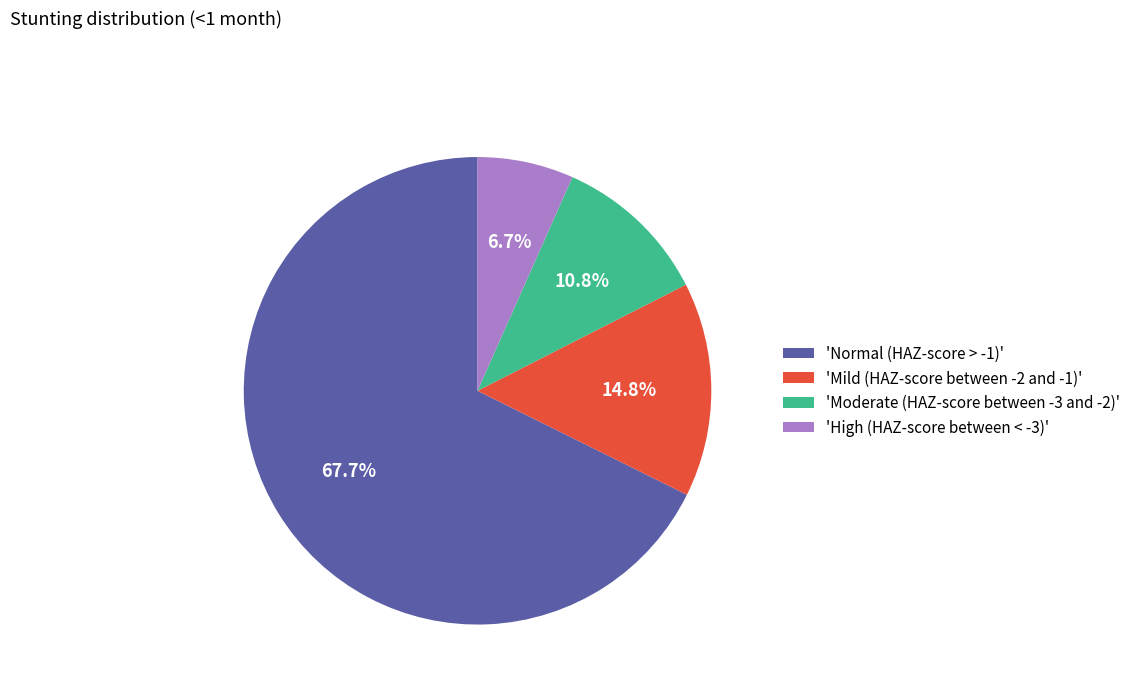

Between 'Normal (HAZ-score > -1)' and 'High (HAZ-score between < -3)', which is larger?

'Normal (HAZ-score > -1)'